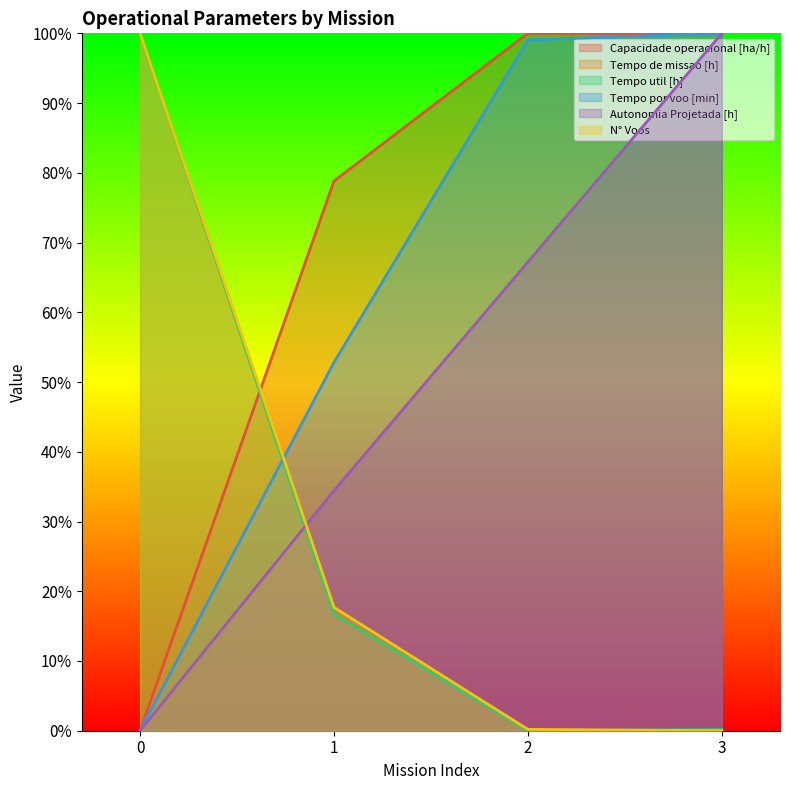

What is the highest value of the N° Voos series?

100.0